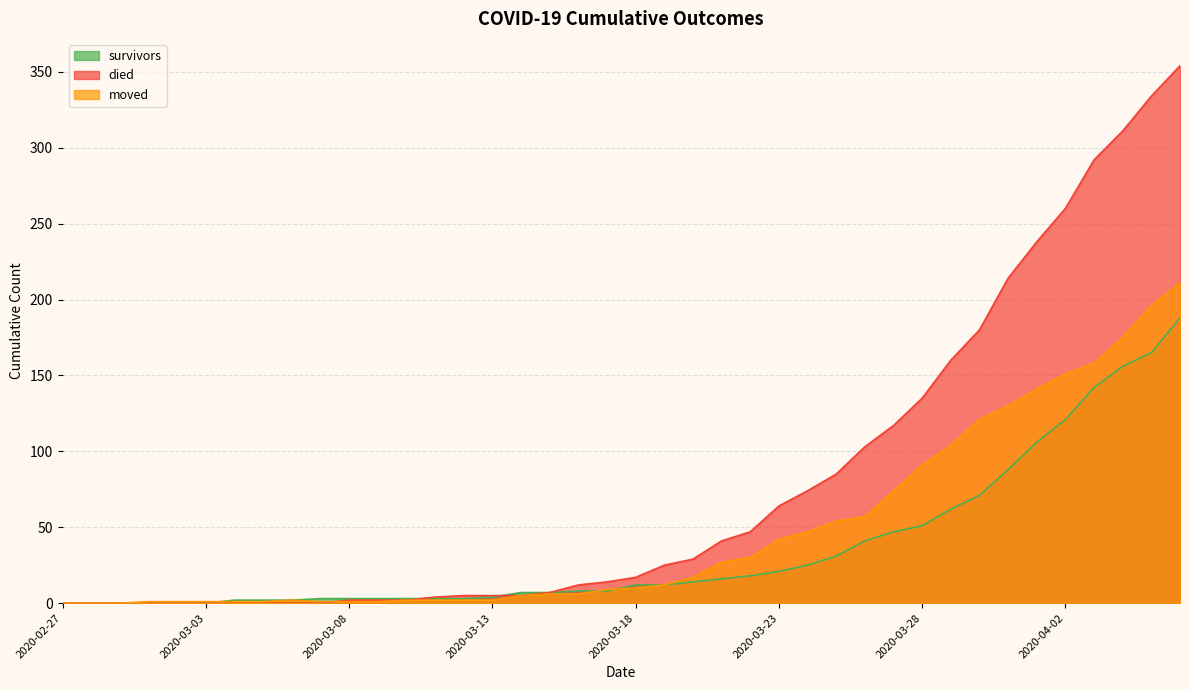

How many lines are shown in the chart?

3